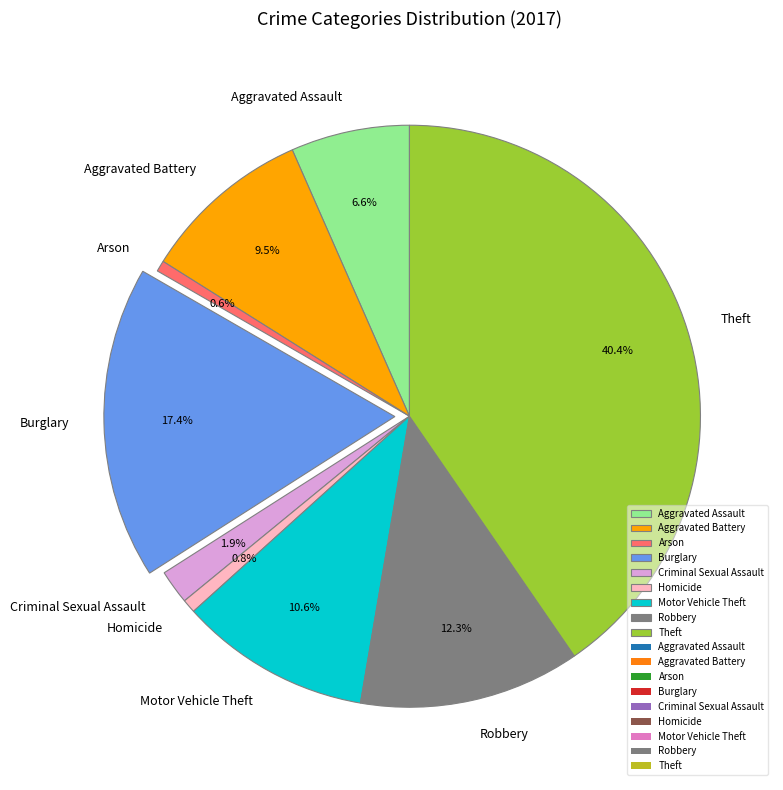

Is there any slice that represents more than half of the pie?

No